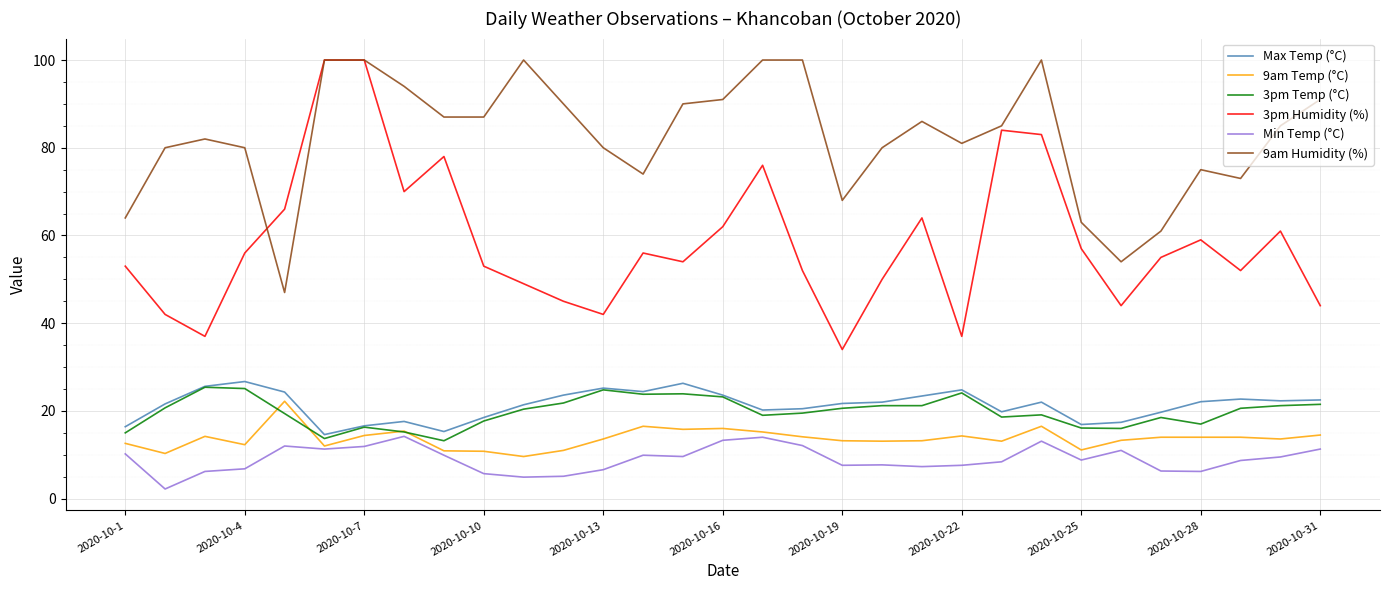

Which series has the largest range (max minus min)?

3pm Humidity (%)